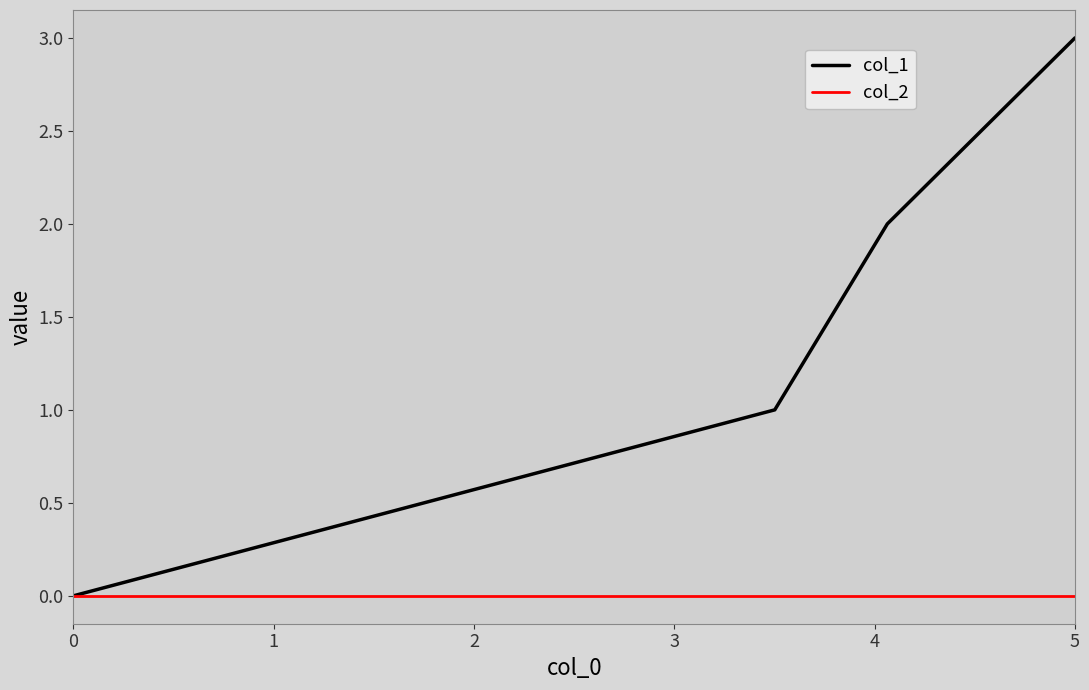

Count the number of data series in this chart.

2